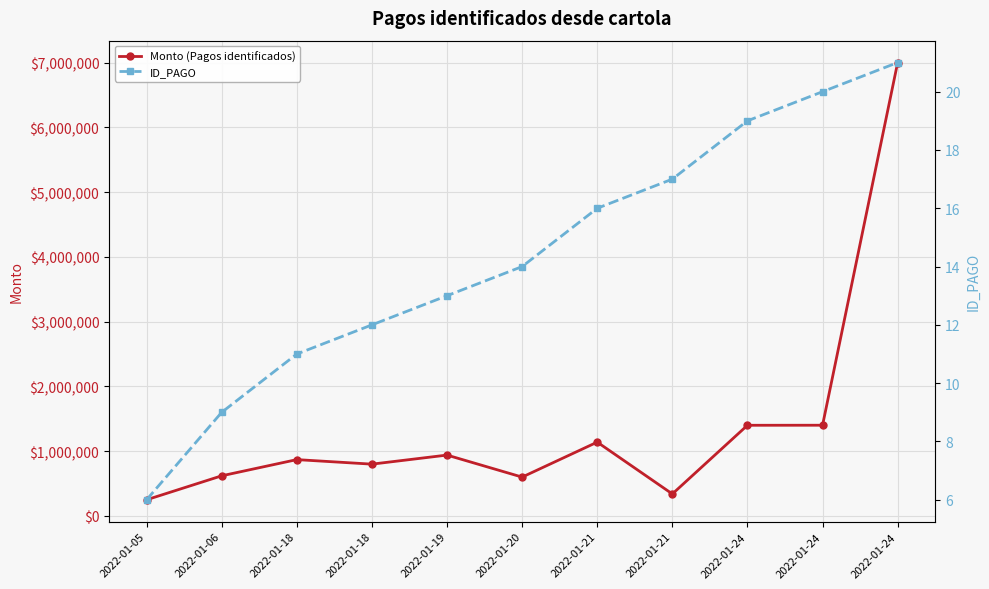

What is the value of the Monto (Pagos identificados) point at the 5th from the left?

940000